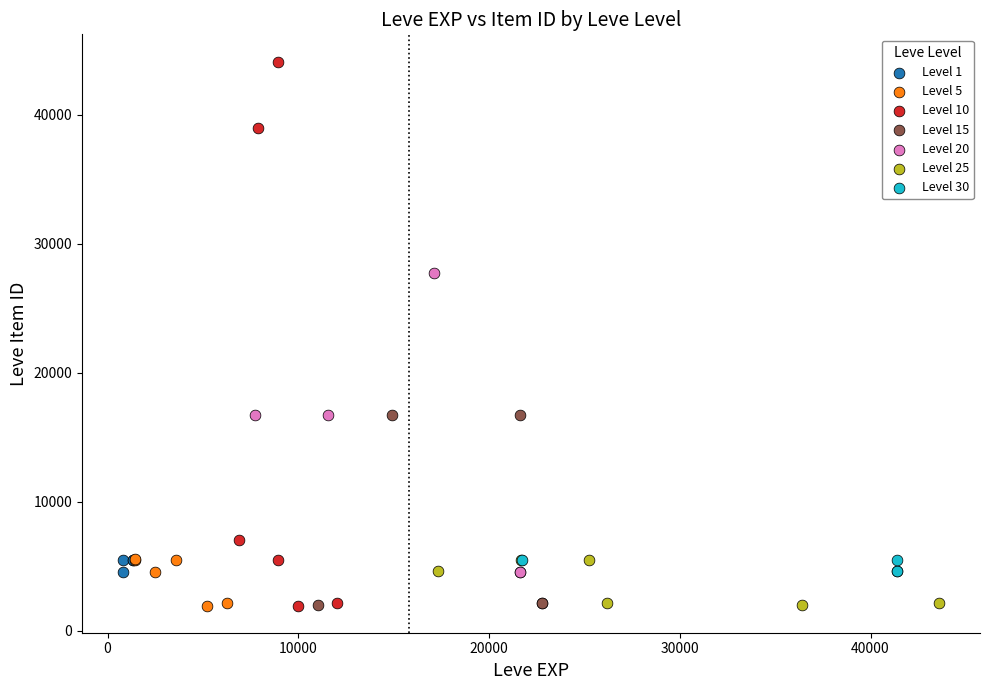

Which series has the largest Y range (max minus min)?

Level 10